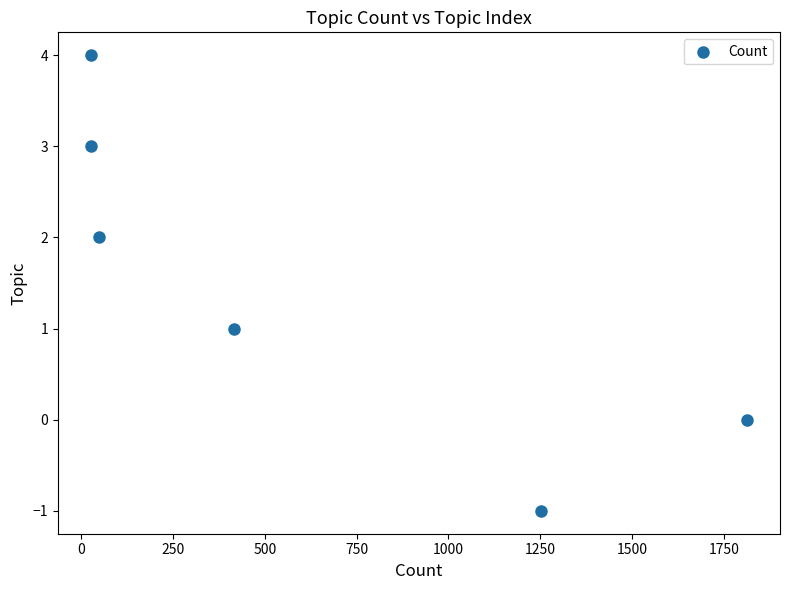

What is the range of Y values (max minus min)?

5